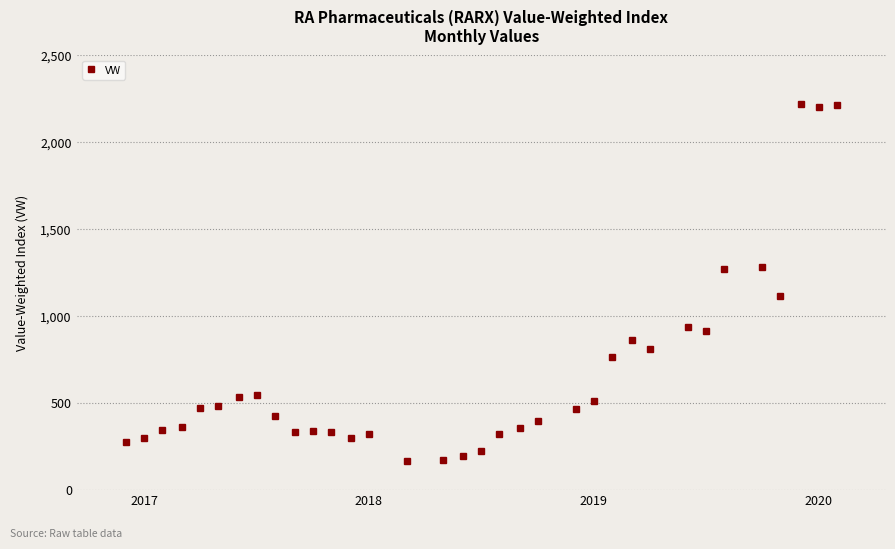

What is the value of the 31st point from the left?

1111.9